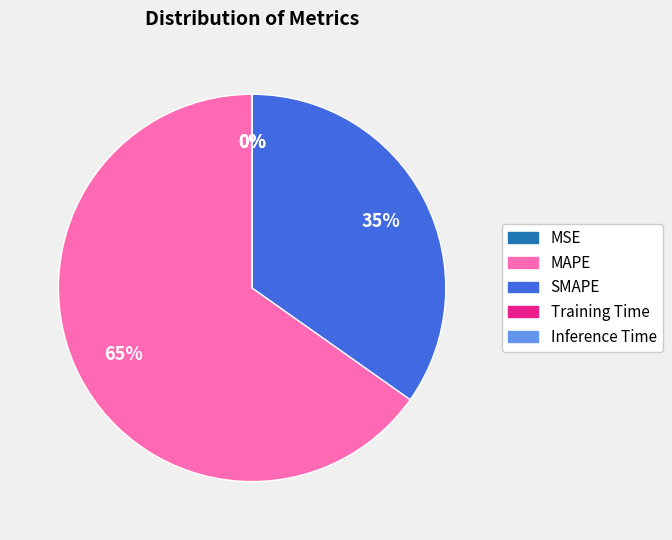

To the nearest percent, what is the average slice percentage?

20%